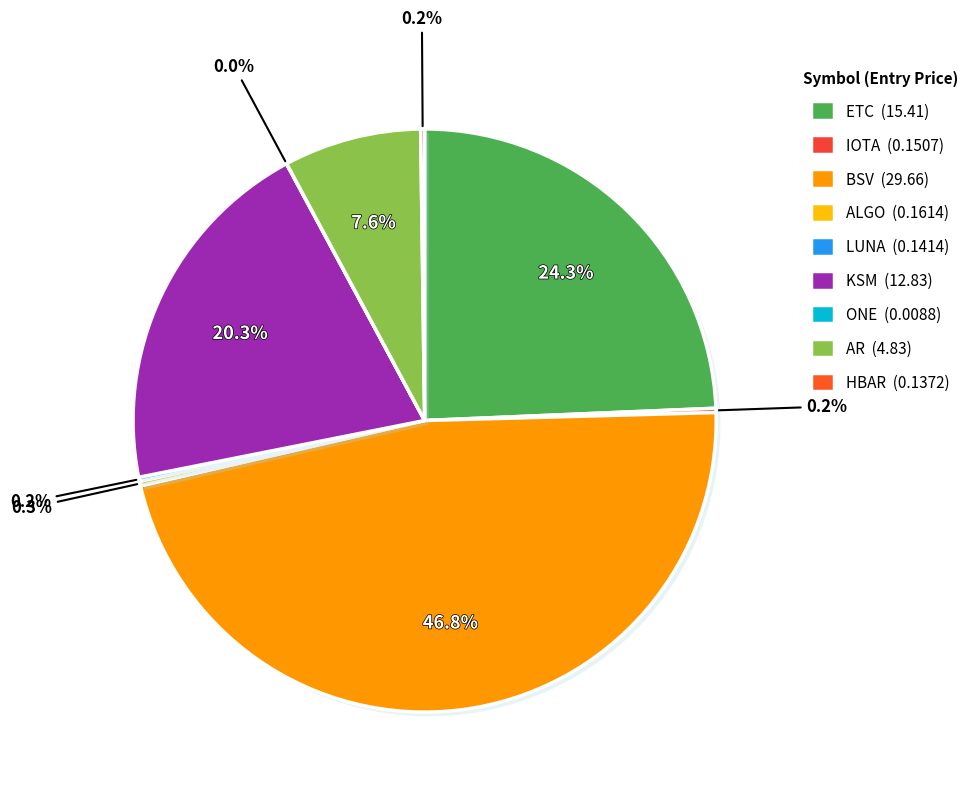

Combined, do IOTA and LUNA account for over 50%?

No